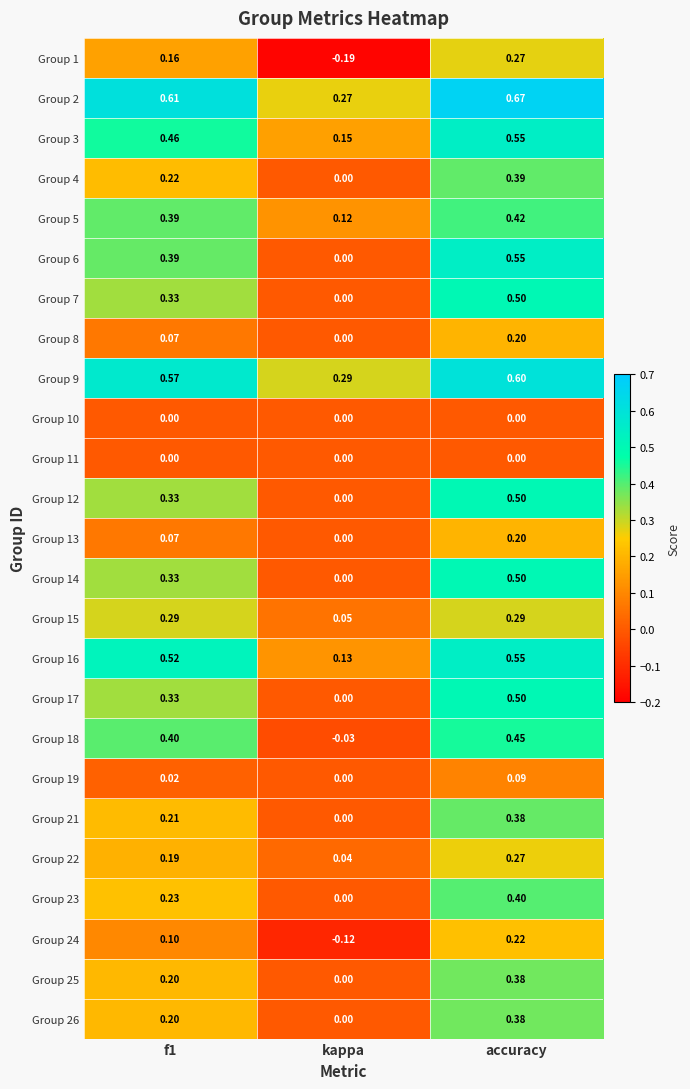

At which category does the chart reach its peak across all series?

accuracy